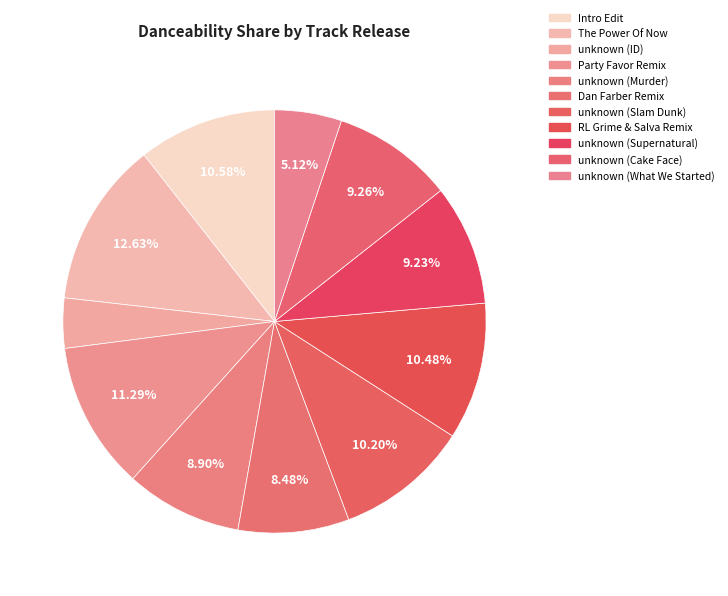

What is the largest slice in the pie chart?

The Power Of Now